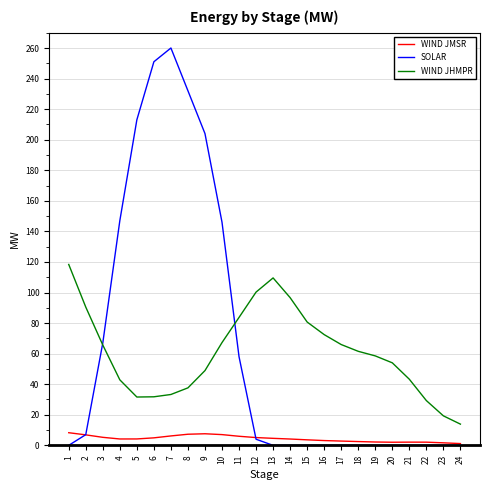

Is the value of SOLAR at 10 greater than the value of WIND JMSR at 5?

Yes